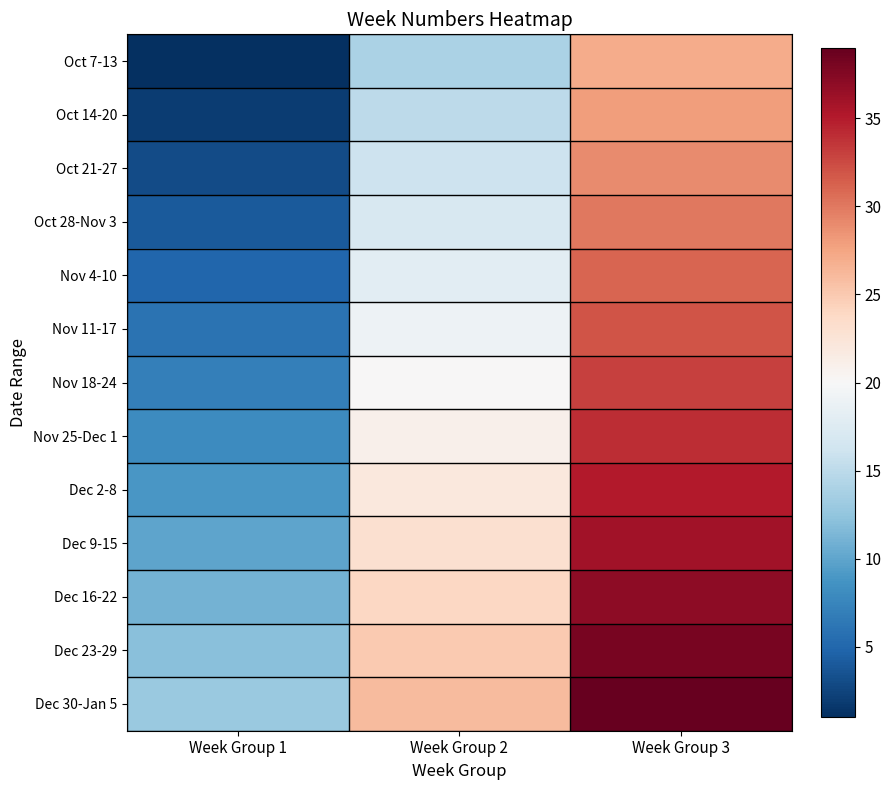

Reading left to right, transcribe all the data shown in this chart.

Oct 7-13: Week Group 1=1	Week Group 2=14	Week Group 3=27
Oct 14-20: Week Group 1=2	Week Group 2=15	Week Group 3=28
Oct 21-27: Week Group 1=3	Week Group 2=16	Week Group 3=29
Oct 28-Nov 3: Week Group 1=4	Week Group 2=17	Week Group 3=30
Nov 4-10: Week Group 1=5	Week Group 2=18	Week Group 3=31
Nov 11-17: Week Group 1=6	Week Group 2=19	Week Group 3=32
Nov 18-24: Week Group 1=7	Week Group 2=20	Week Group 3=33
Nov 25-Dec 1: Week Group 1=8	Week Group 2=21	Week Group 3=34
Dec 2-8: Week Group 1=9	Week Group 2=22	Week Group 3=35
Dec 9-15: Week Group 1=10	Week Group 2=23	Week Group 3=36
Dec 16-22: Week Group 1=11	Week Group 2=24	Week Group 3=37
Dec 23-29: Week Group 1=12	Week Group 2=25	Week Group 3=38
Dec 30-Jan 5: Week Group 1=13	Week Group 2=26	Week Group 3=39